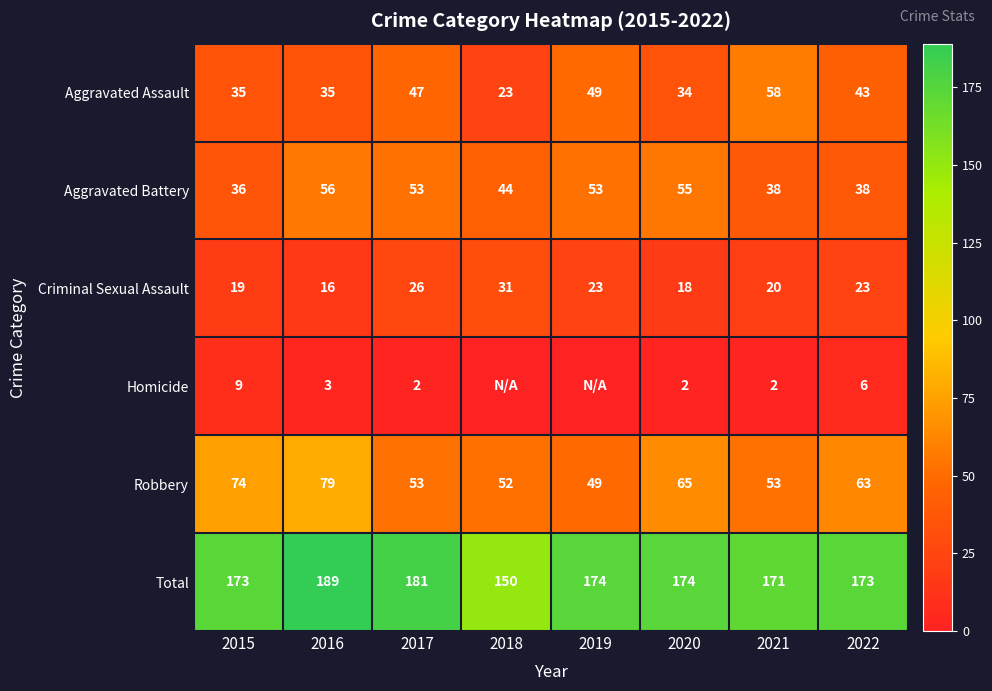

At which label does Aggravated Battery first exceed 53?

2016